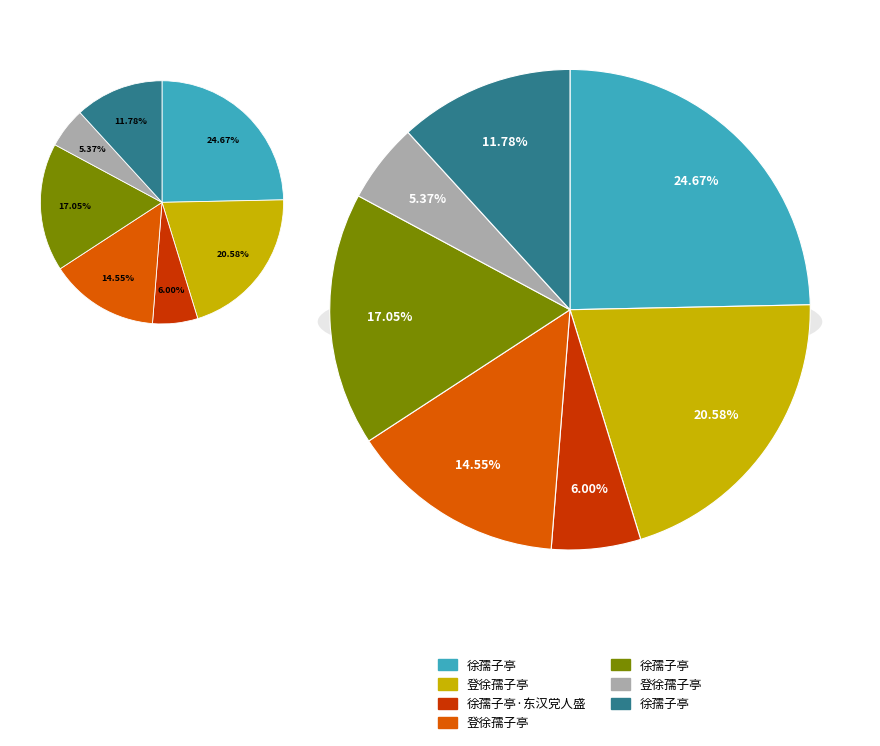

Which has a higher value, 登徐孺子亭 or 徐孺子亭?

徐孺子亭